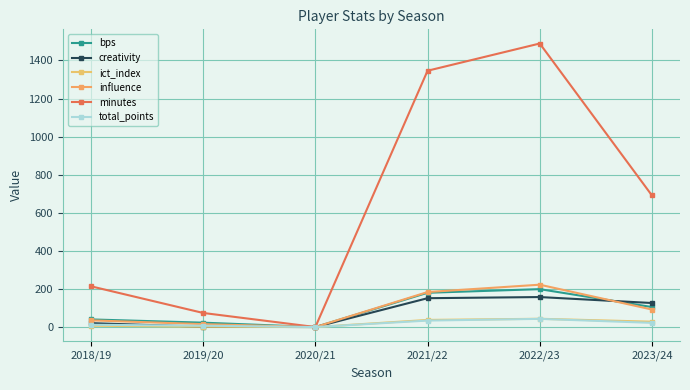

Where is the first local minimum for influence?

2020/21